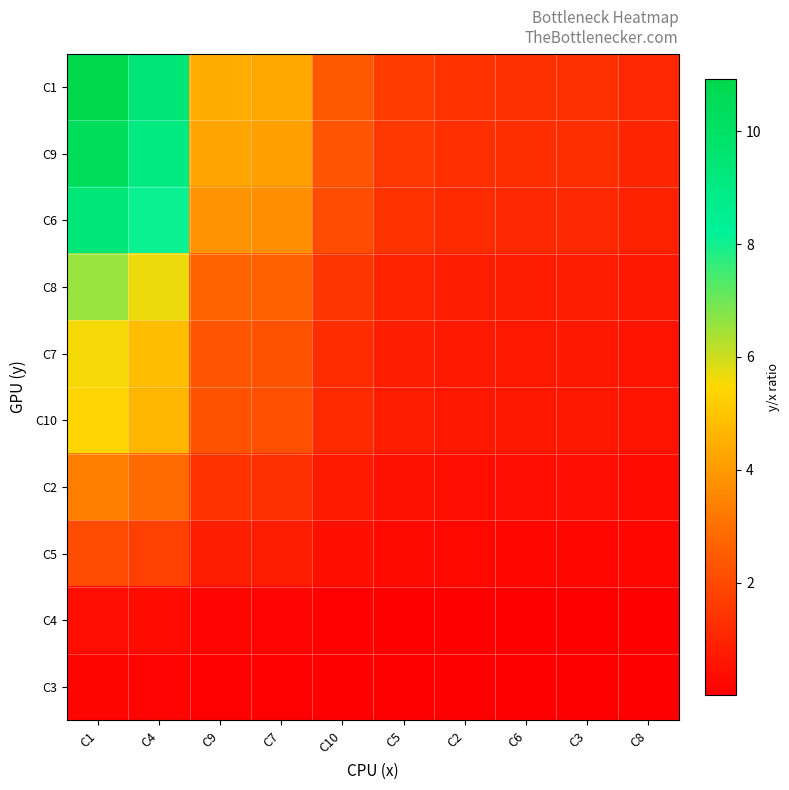

Between C2 and C1, which is larger?

C1